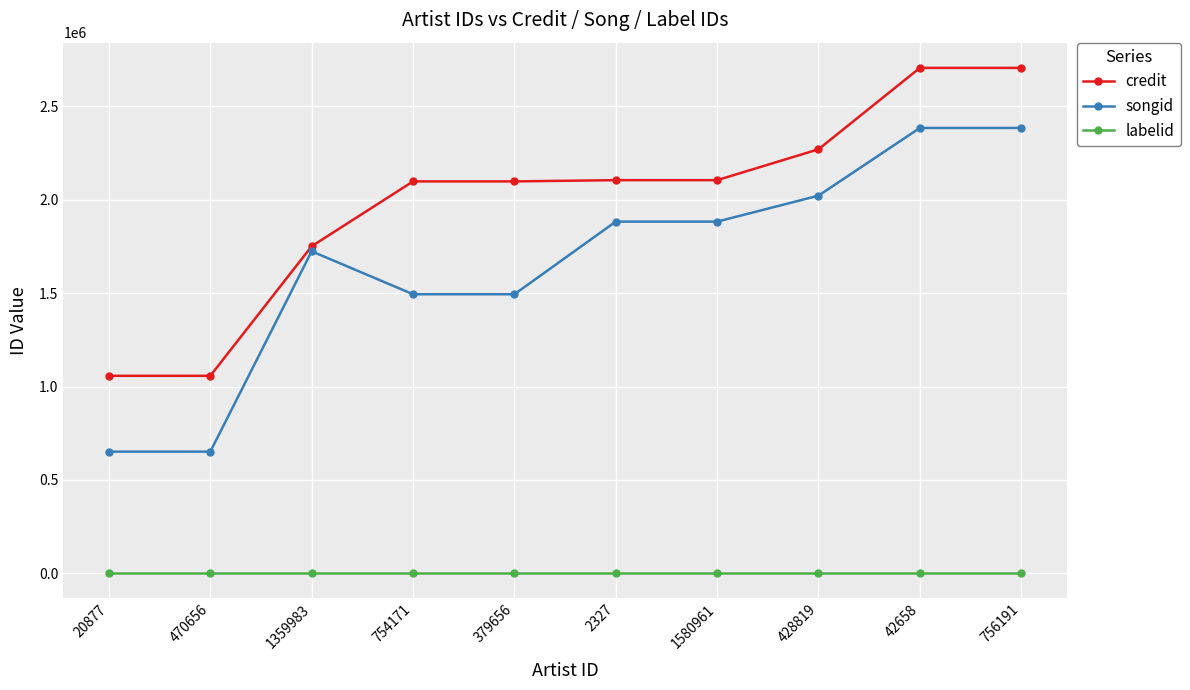

Rank the series by their maximum value, from lowest to highest.

labelid, songid, credit